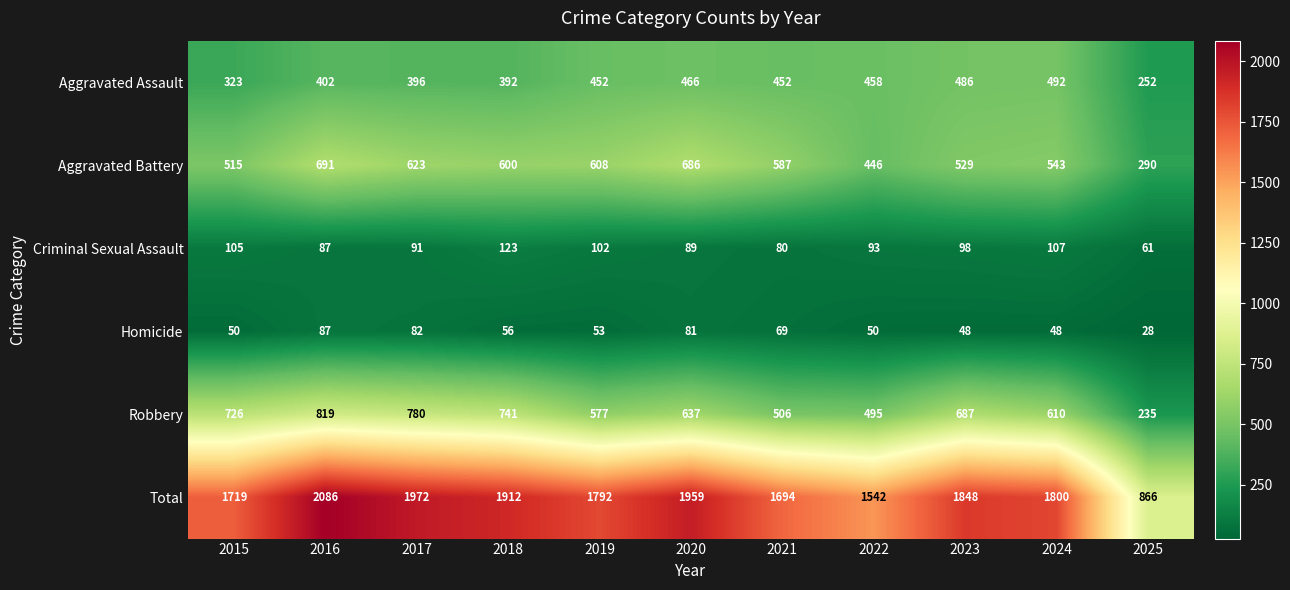

What is the minimum value shown in the chart?

28